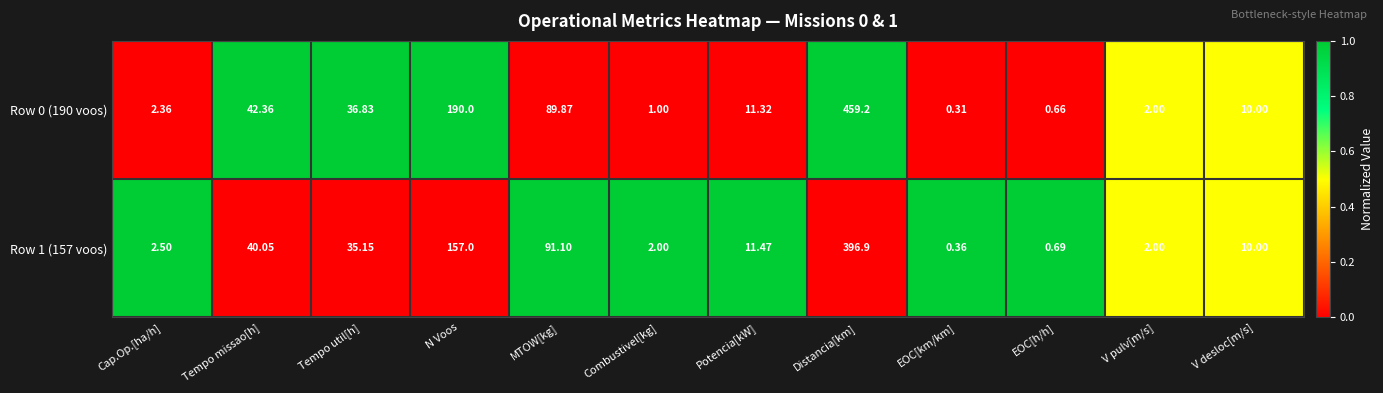

What is the total value across all series at MTOW[kg]?

181.0